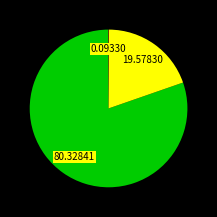

Is there any slice that represents more than half of the pie?

Yes